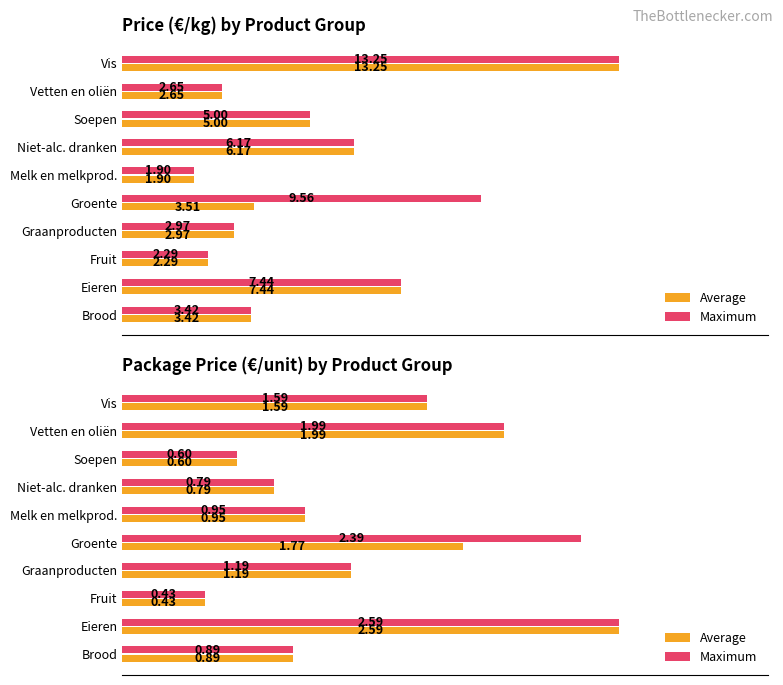

Which series has the largest range (max minus min)?

Average